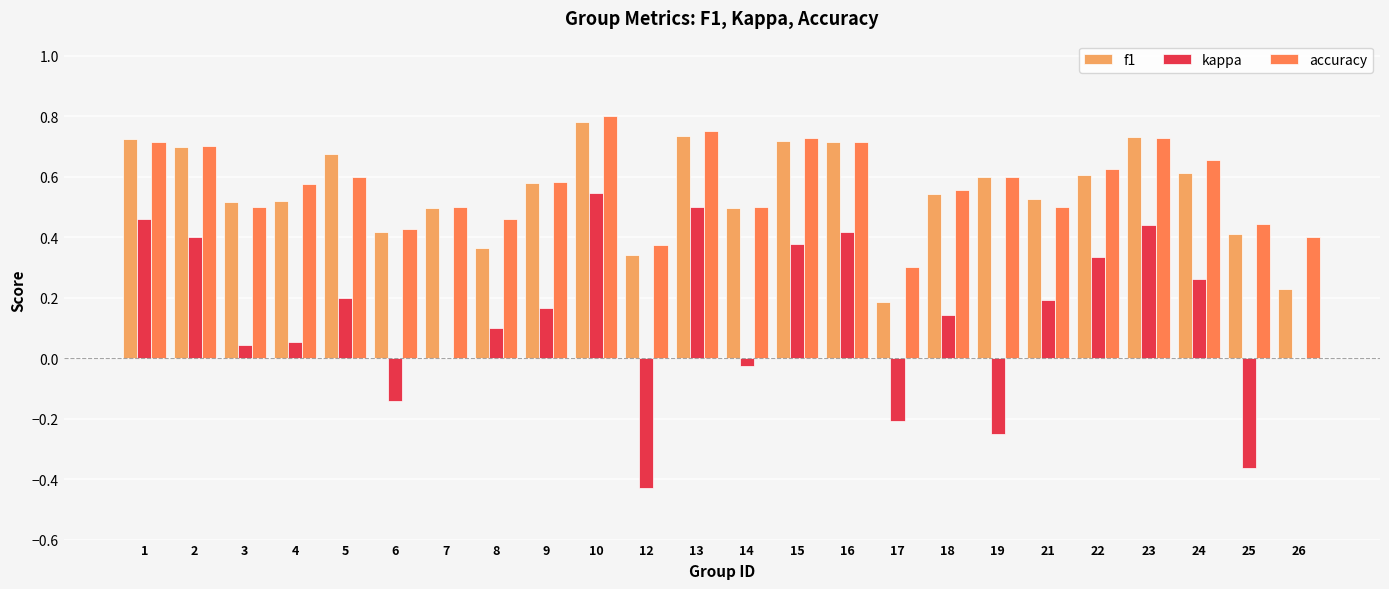

Which series has the largest total across all categories?

accuracy